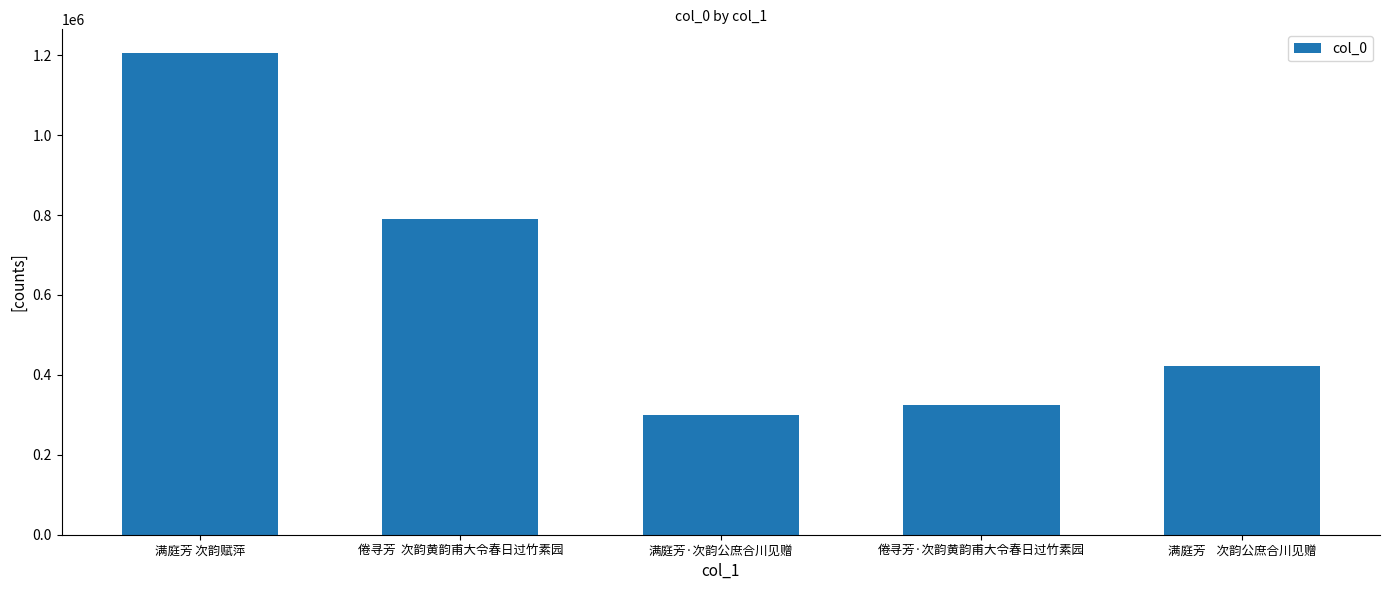

How many bars are there in total?

5